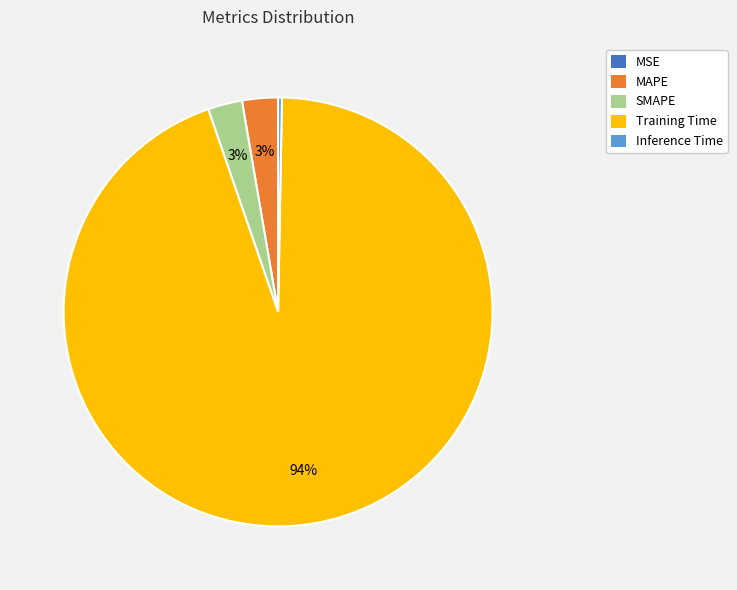

True or false: MAPE accounts for 14% of the total.

False